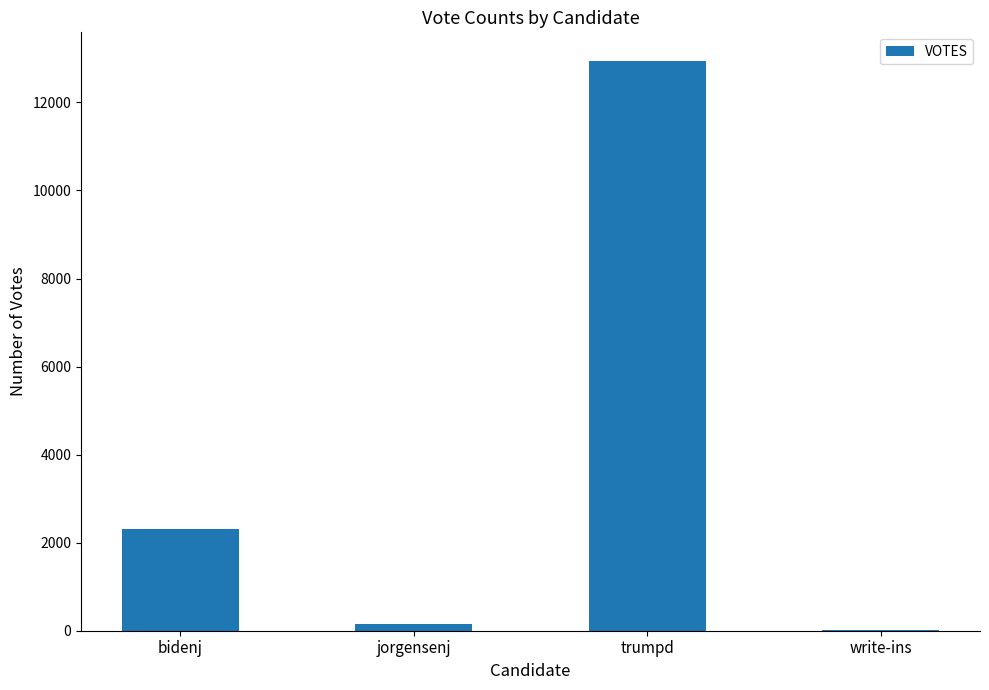

What is the change in value from jorgensenj to write-ins?

-138